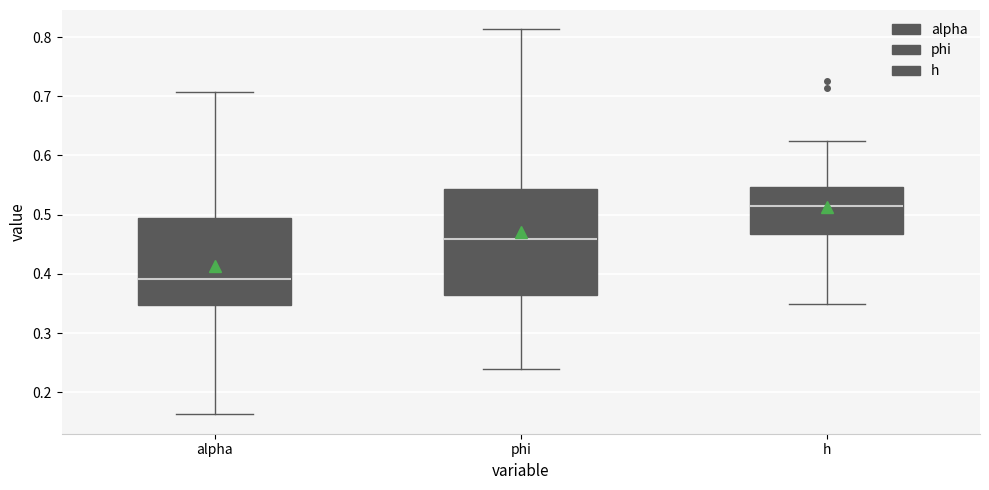

Reading left to right, read every box against the y-axis: the position of its median line, the range the box covers, and the ends of its whiskers. The values are not printed on the chart, so give them approximately, as read against the axis.

alpha: median 0.39, box 0.35 to 0.49, whiskers 0.16 to 0.71
phi: median 0.46, box 0.36 to 0.54, whiskers 0.24 to 0.81
h: median 0.51, box 0.47 to 0.55, whiskers 0.35 to 0.62